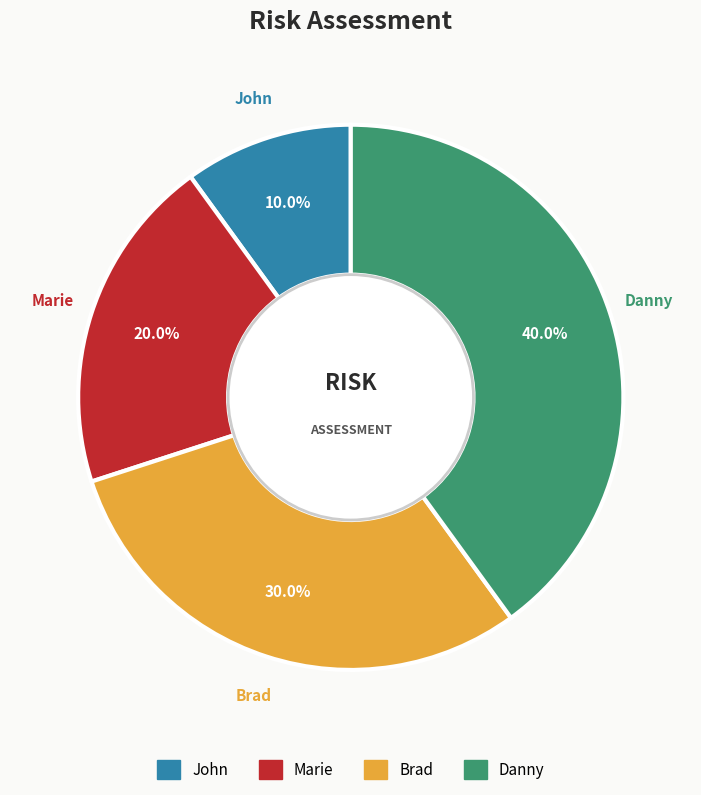

Which category has the smallest portion of the pie?

John